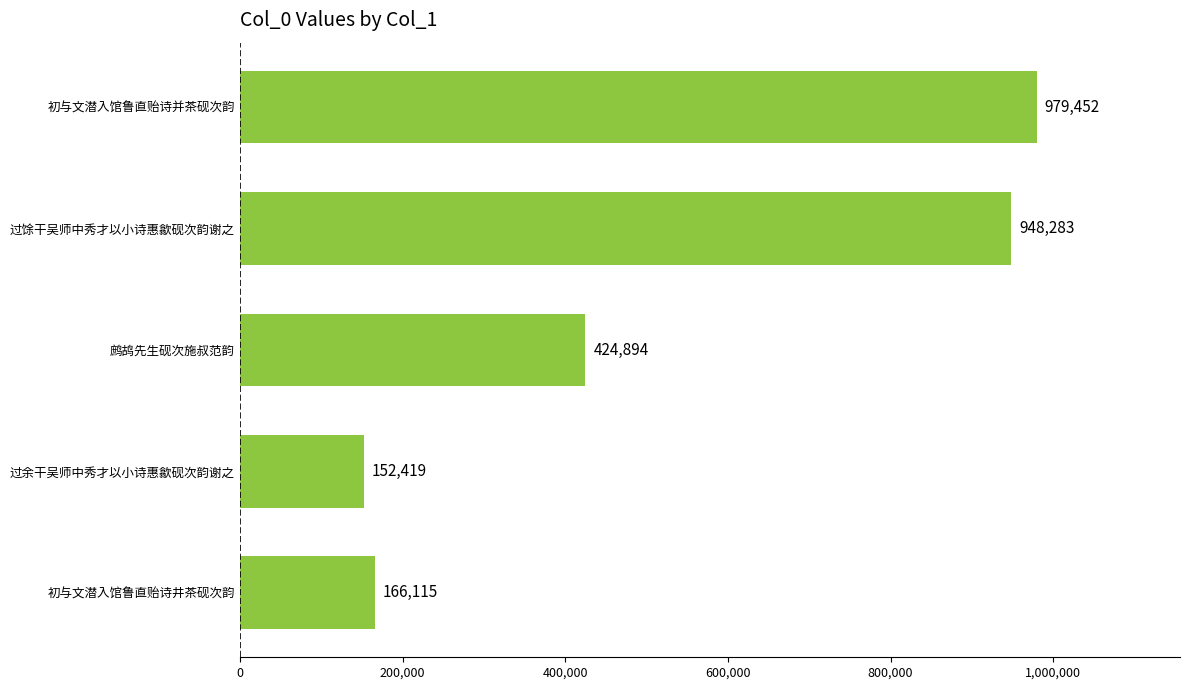

Where is the data nearest to the value 565935?

鹧鸪先生砚次施叔范韵